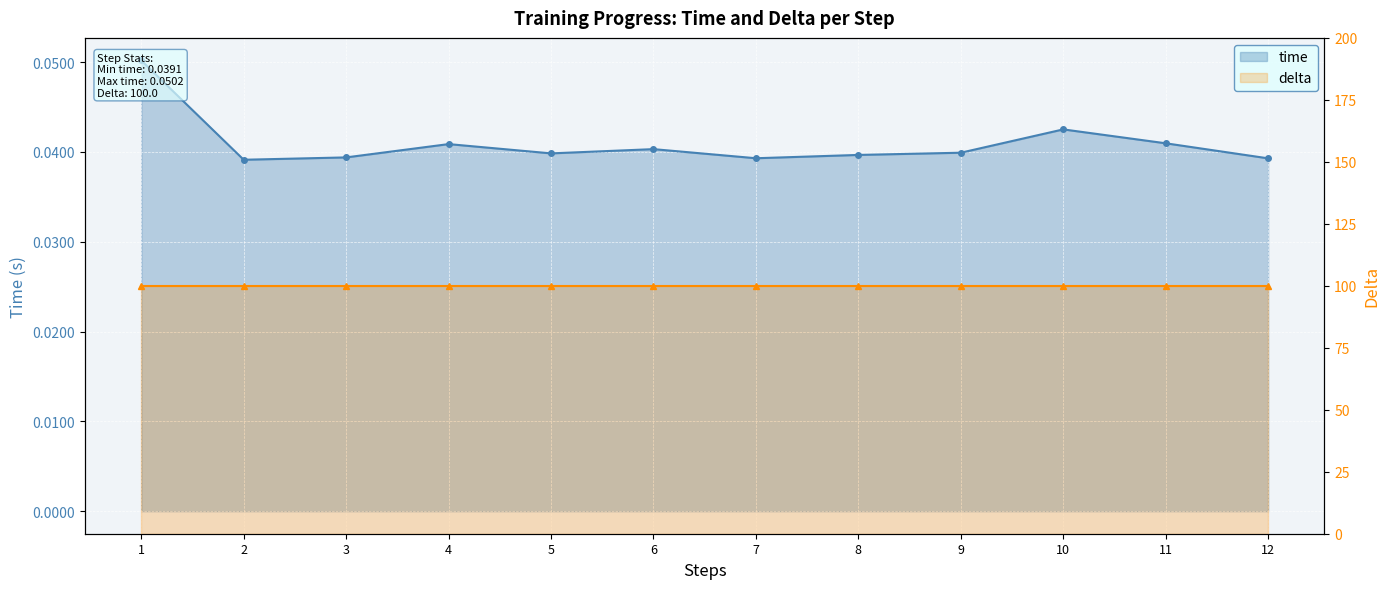

Rank the categories by time value from lowest to highest.

2, 12, 7, 3, 8, 5, 9, 6, 4, 11, 10, 1